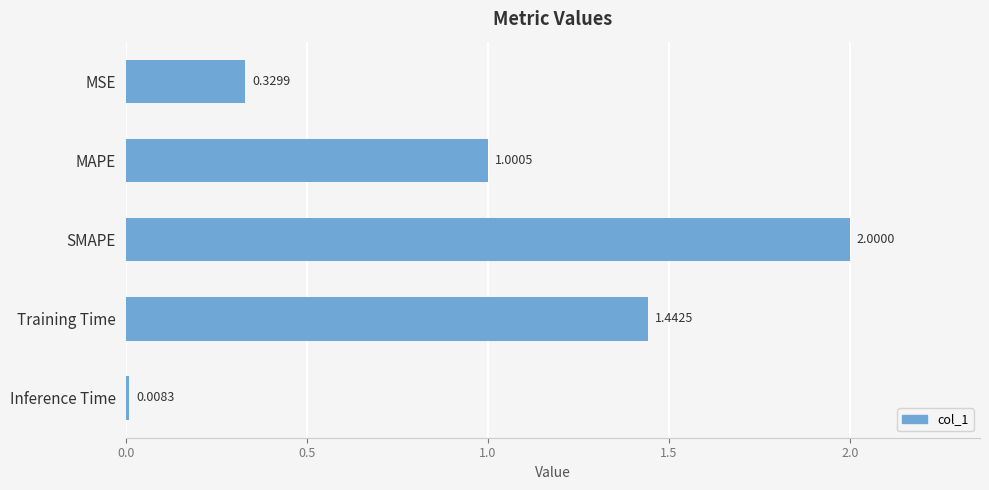

What is the change in value from SMAPE to Inference Time?

-2.0